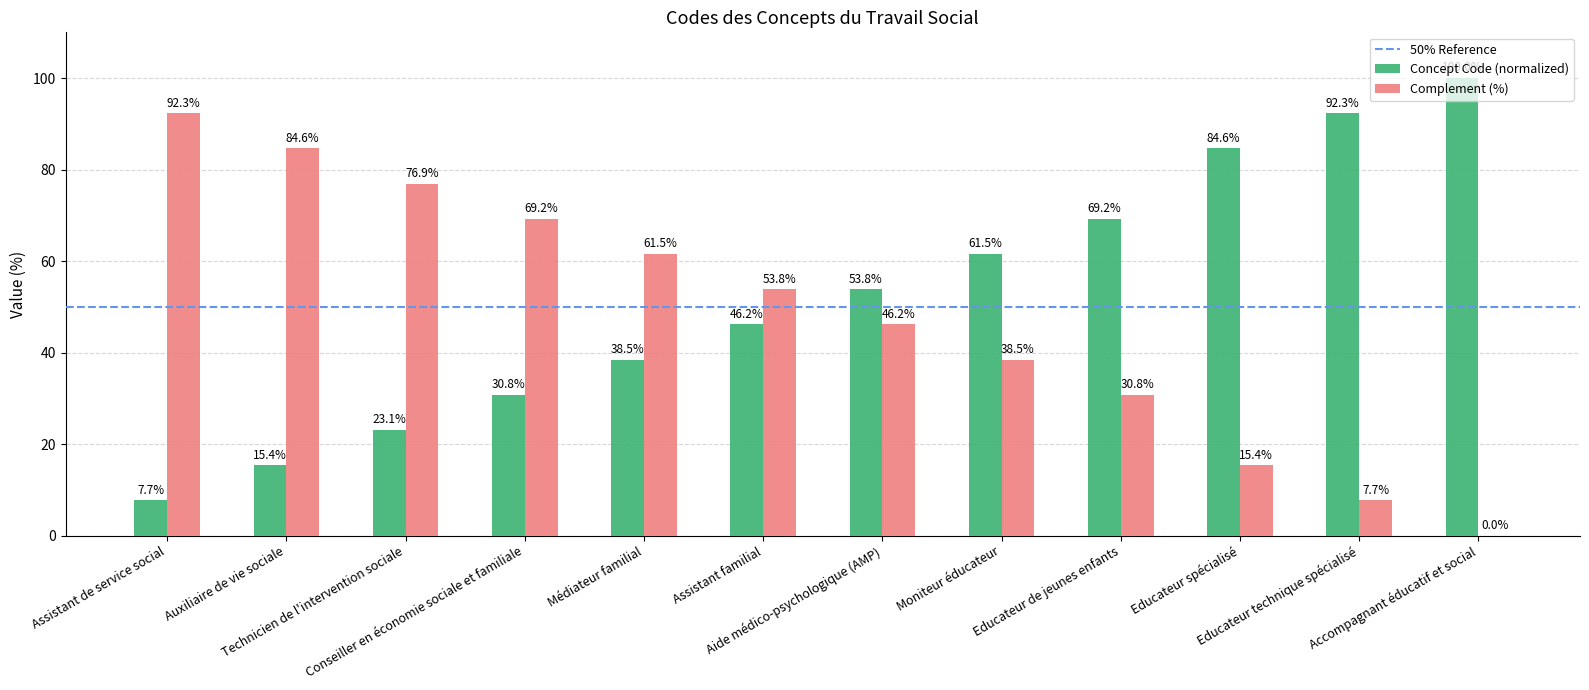

Which series has the largest total across all categories?

Concept Code (normalized)